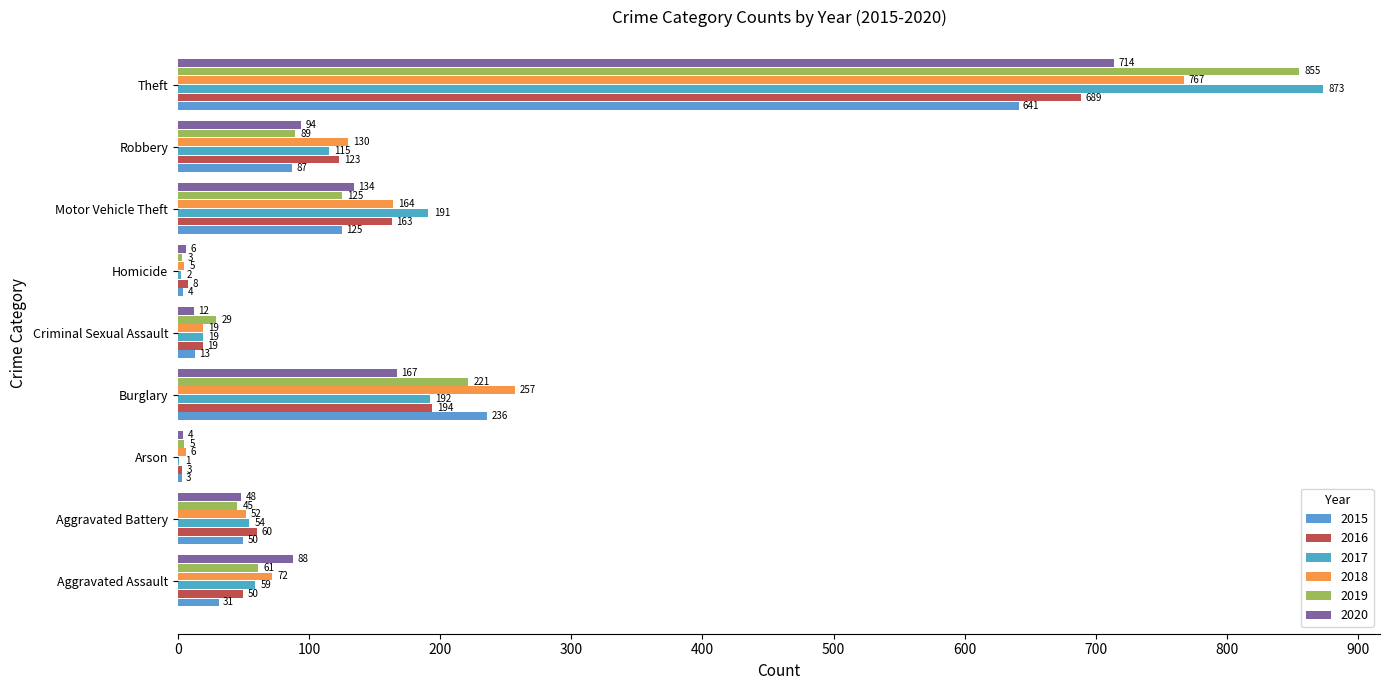

Count the number of categories in the chart.

9